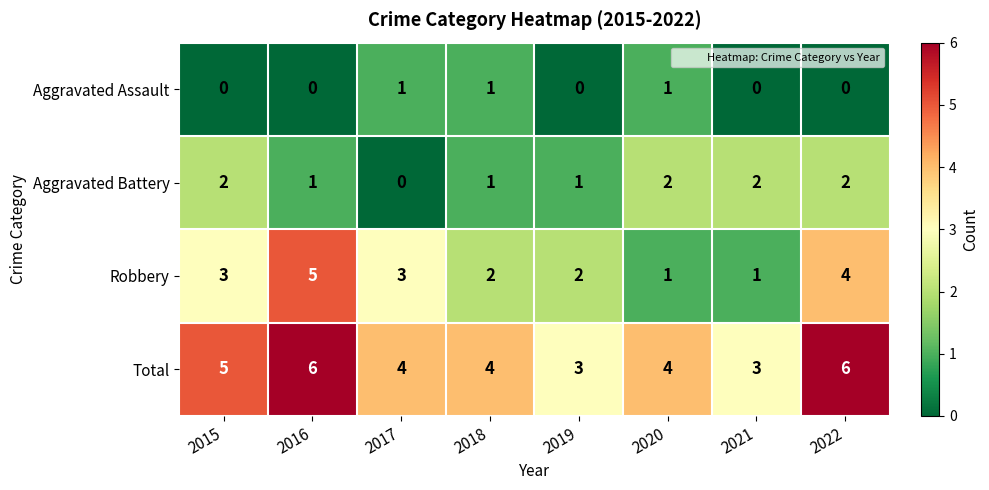

Rank the series by their average value, from lowest to highest.

Aggravated Assault, Aggravated Battery, Robbery, Total